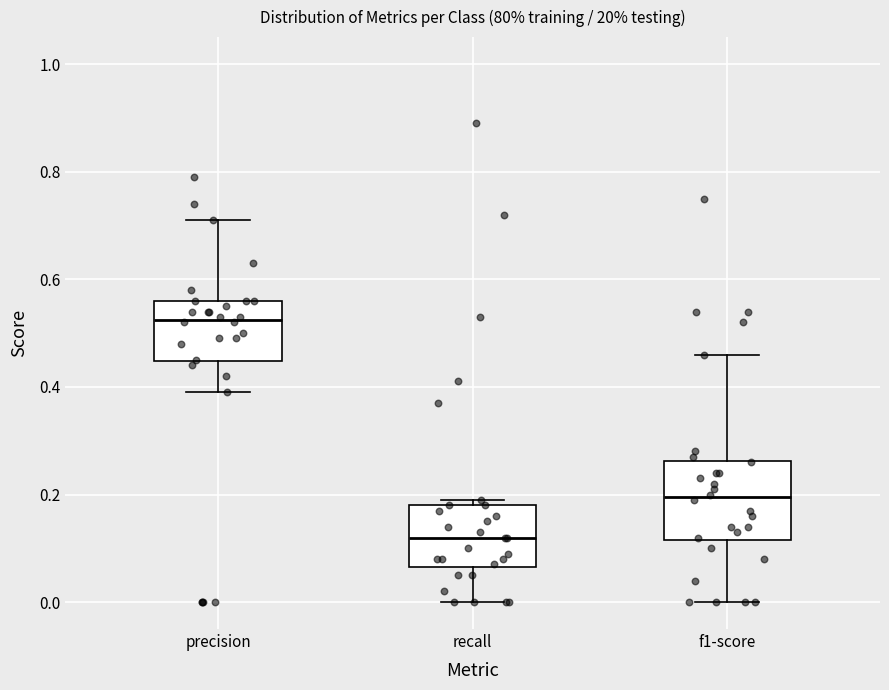

Which box has the highest median line?

precision